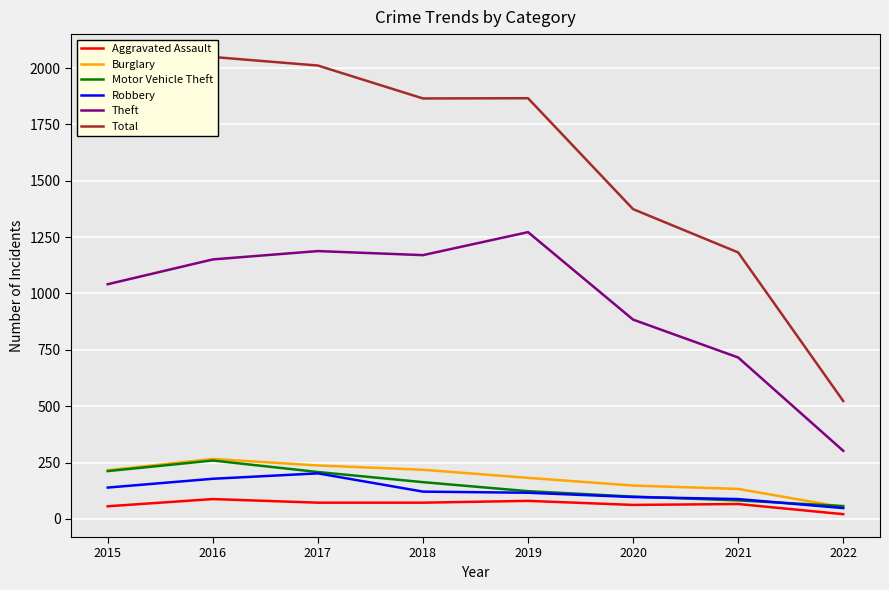

How many interior local peaks does the Burglary series have?

1